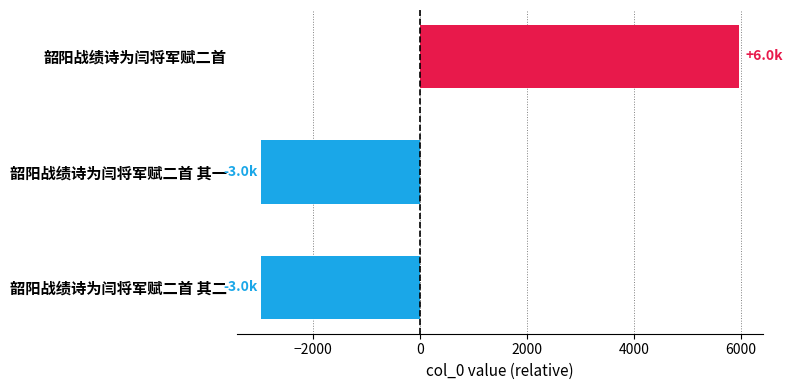

What is the difference between the maximum and minimum values?

8944.0